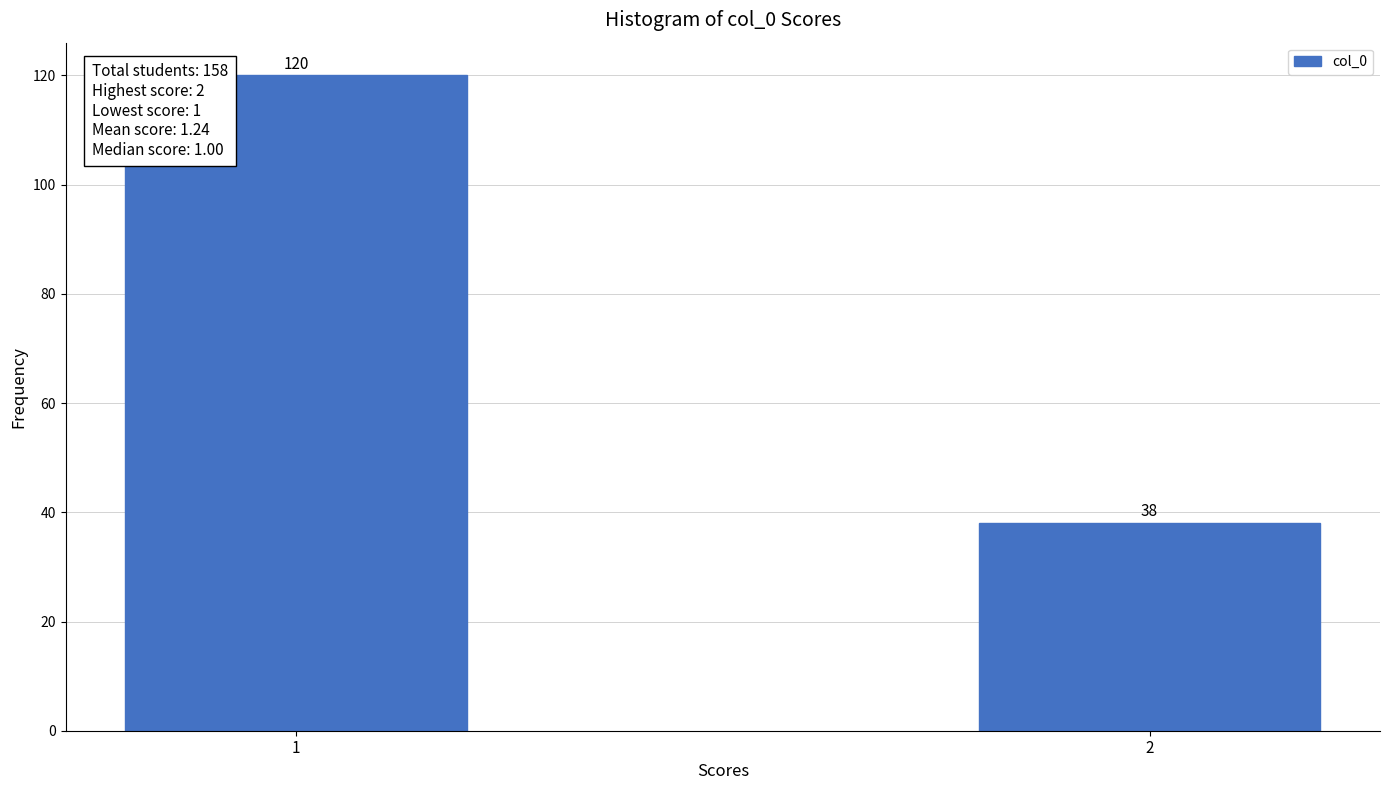

Reading right to left, list all the values displayed in this chart.

38	120